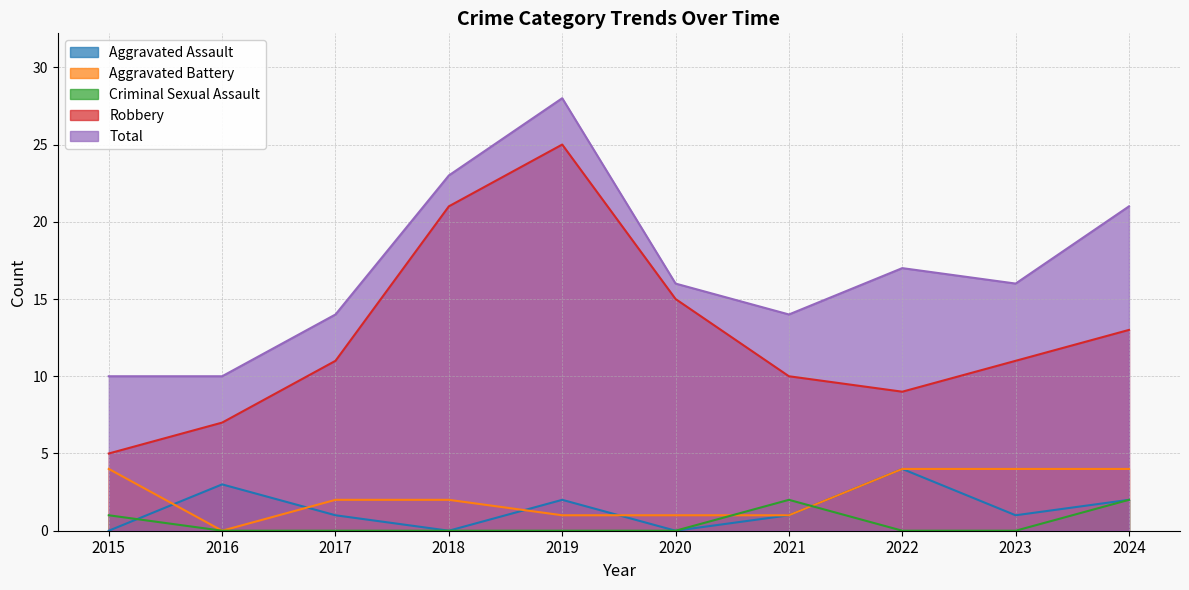

What are all the series names shown in the legend?

Aggravated Assault, Aggravated Battery, Criminal Sexual Assault, Robbery, Total